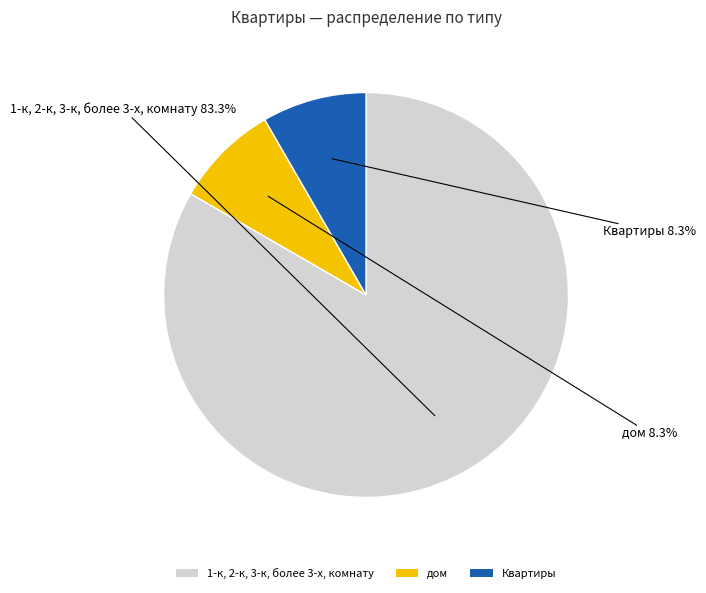

Which slice represents more than half of the pie?

1-к, 2-к, 3-к, более 3-х, комнату